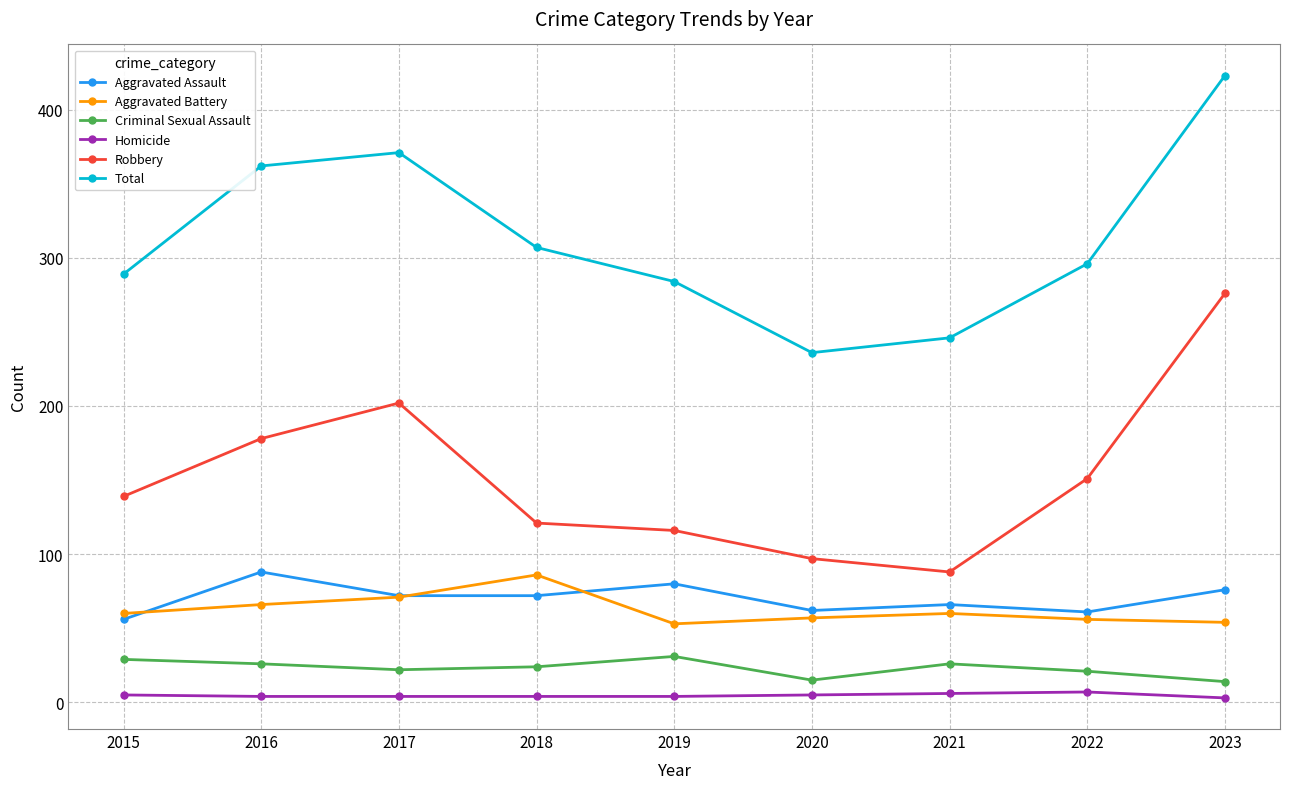

Count the number of categories in the chart.

9